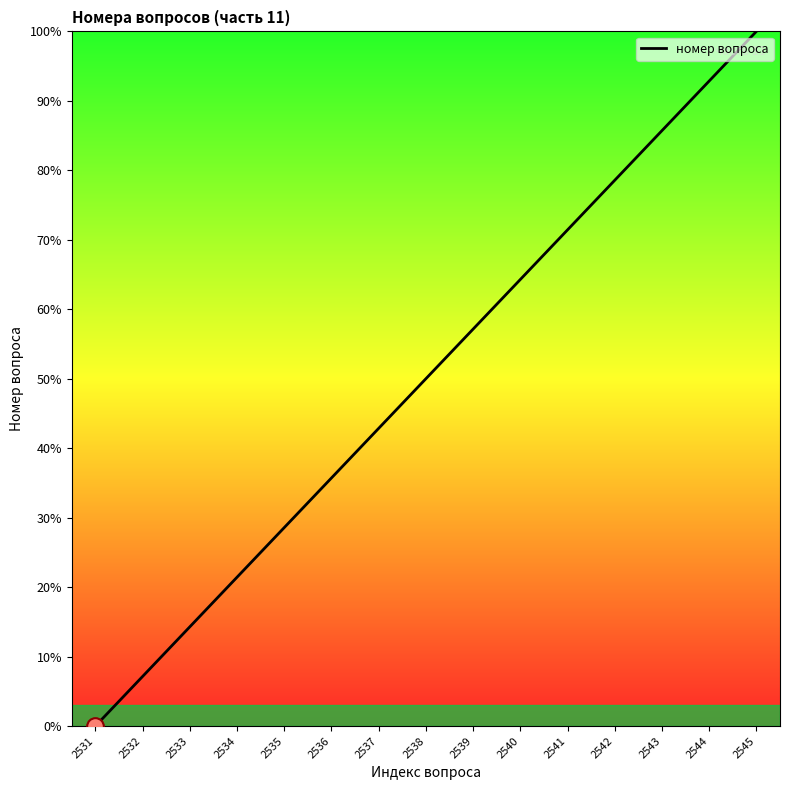

Reading left to right, list all the values displayed in this chart.

0.0	7.1	14.3	21.4	28.6	35.7	42.9	50.0	57.1	64.3	71.4	78.6	85.7	92.9	100.0